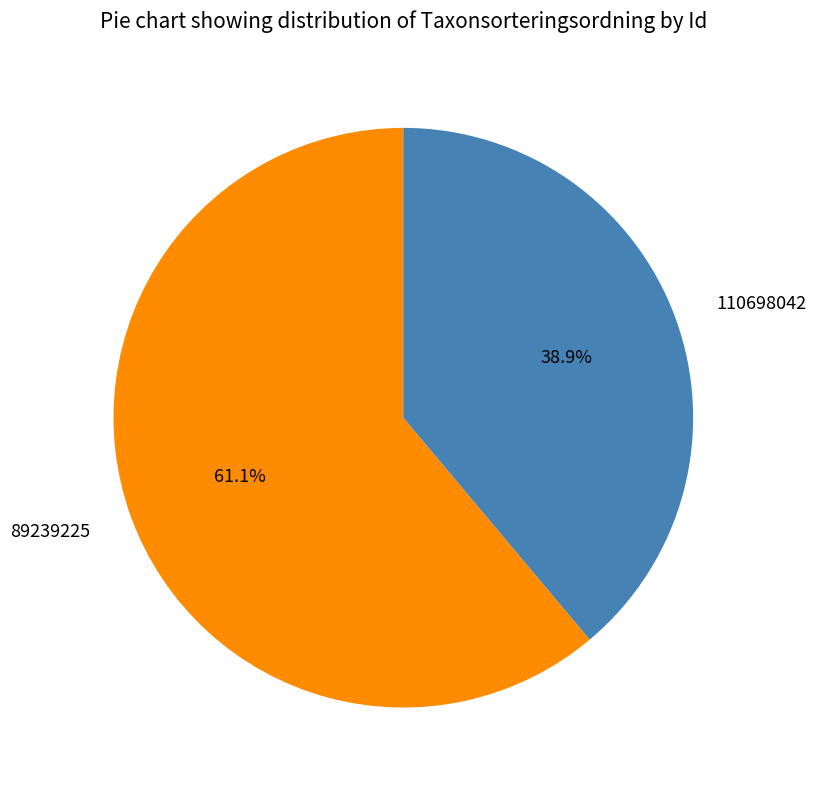

To the nearest percent, what portion does 89239225 represent?

61%